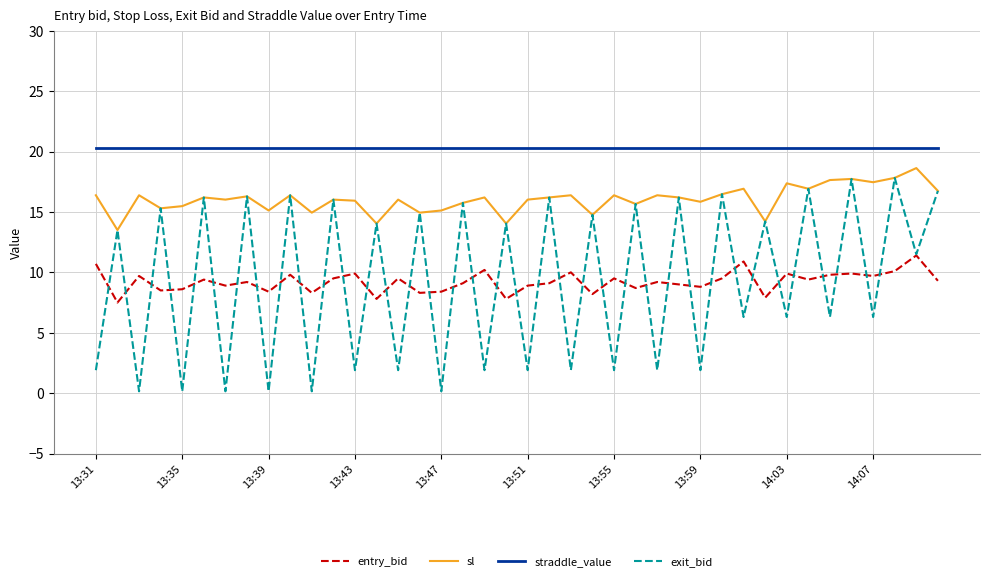

Does the chart have visible grid lines?

Yes